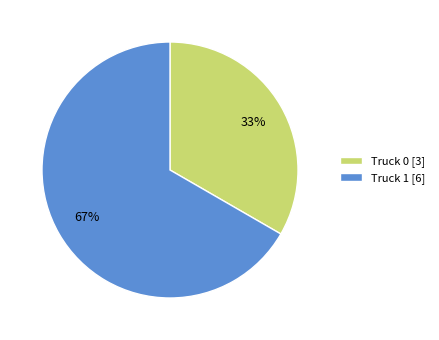

Rank the categories by value from lowest to highest.

Truck 0, Truck 1